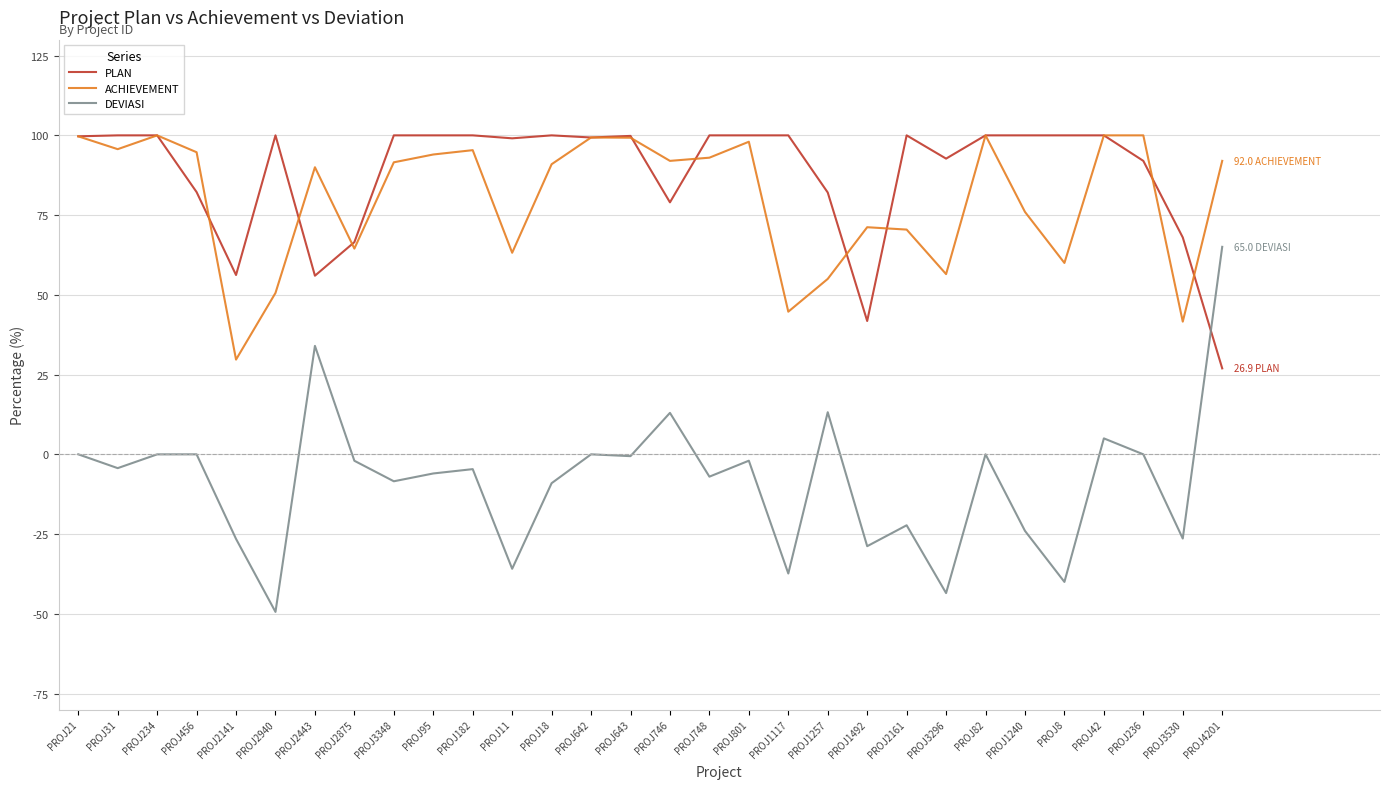

Which series has the widest spread of values?

DEVIASI